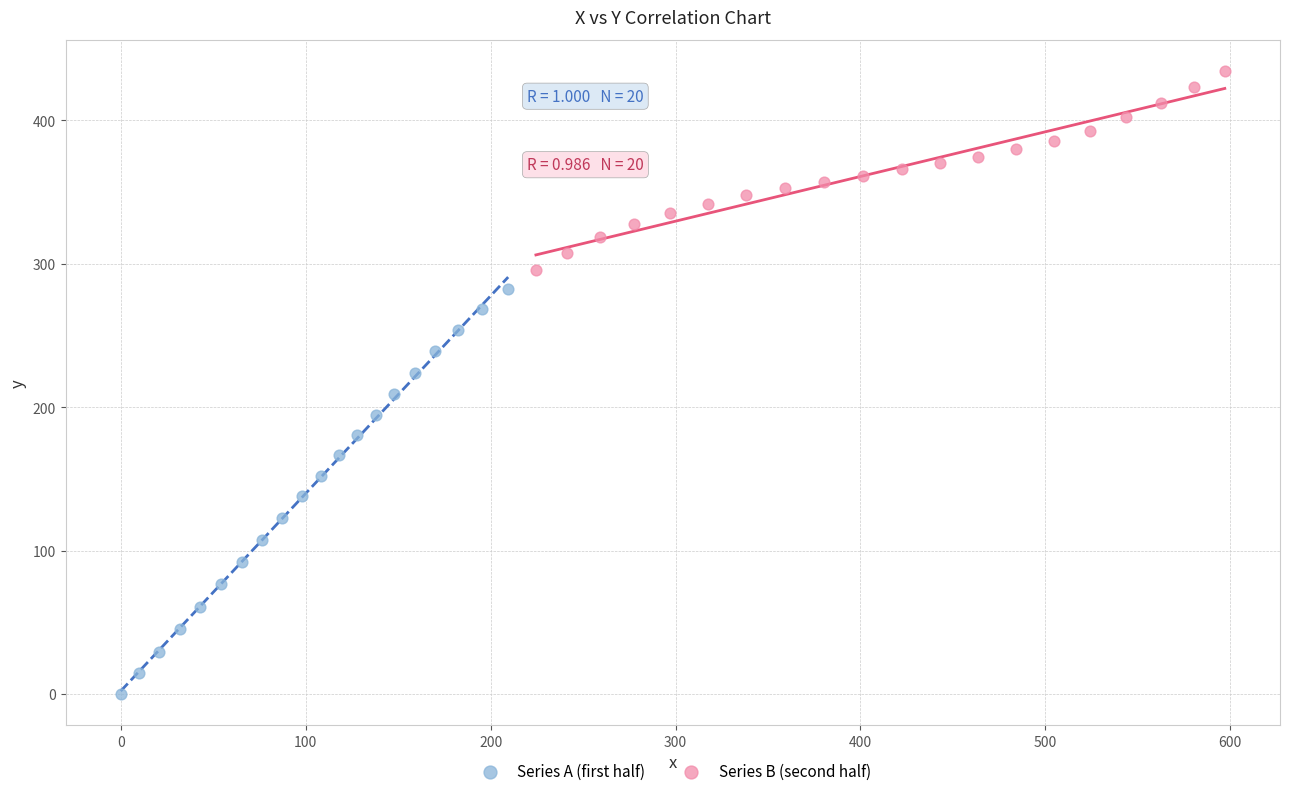

Which series has the largest Y range (max minus min)?

Series A (first half)